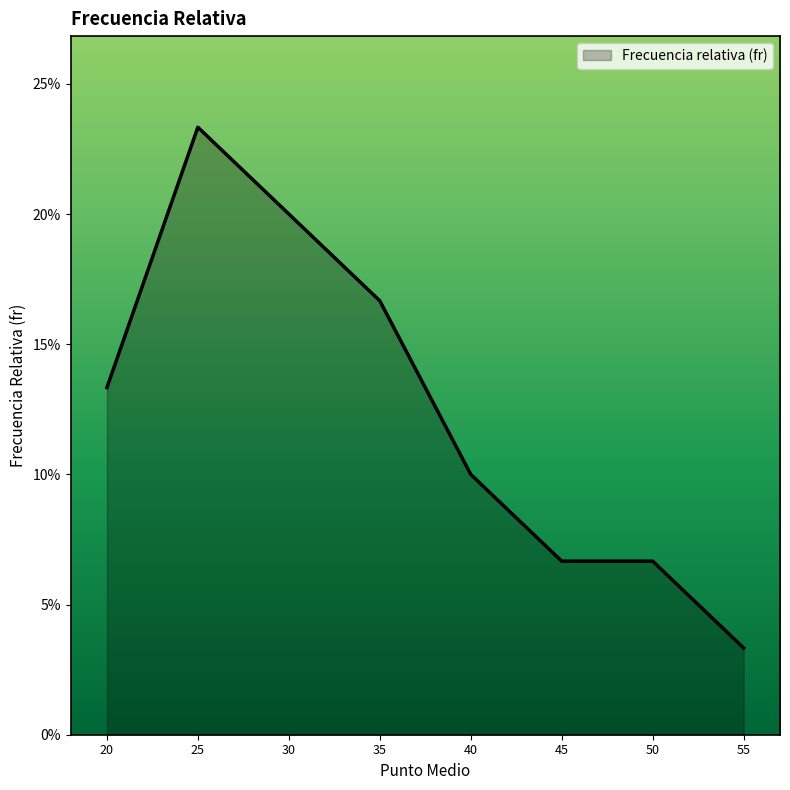

Is this an area chart (filled region under the line)?

Yes